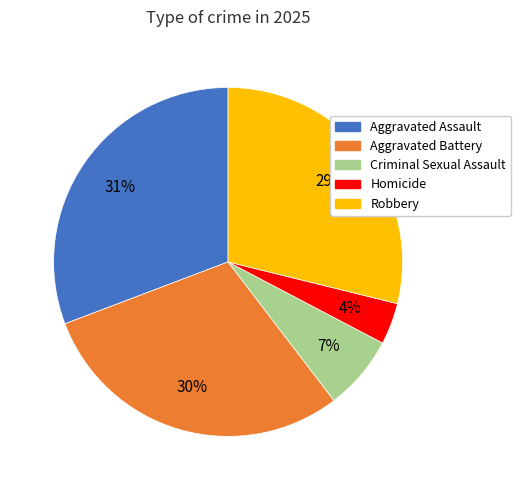

Which category has the biggest portion of the pie?

Aggravated Assault